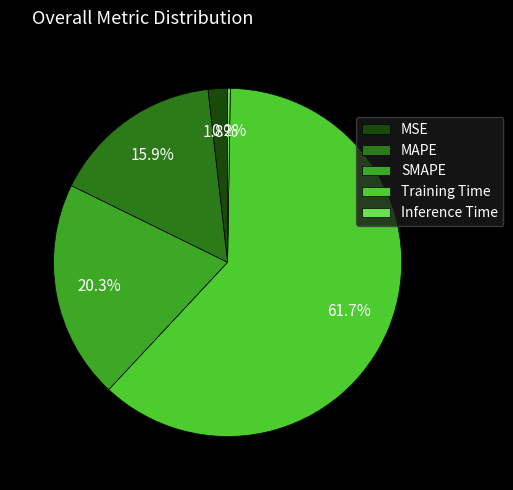

Does any single category account for the majority?

Yes